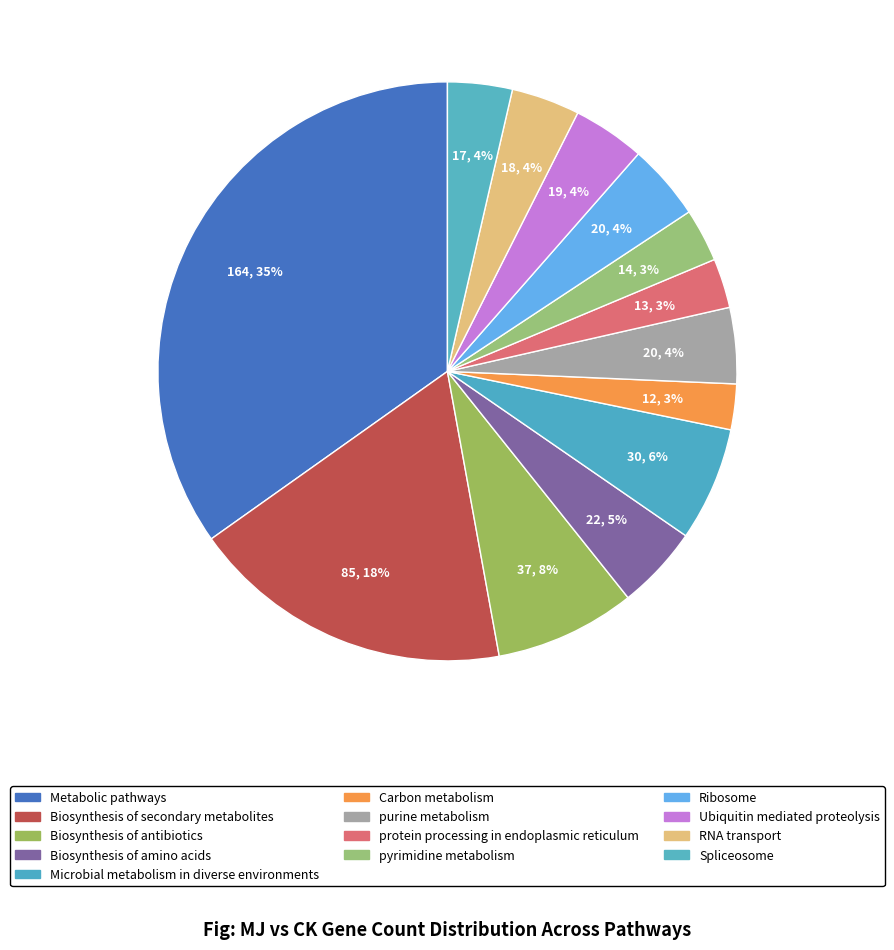

Is there any slice that represents more than half of the pie?

No